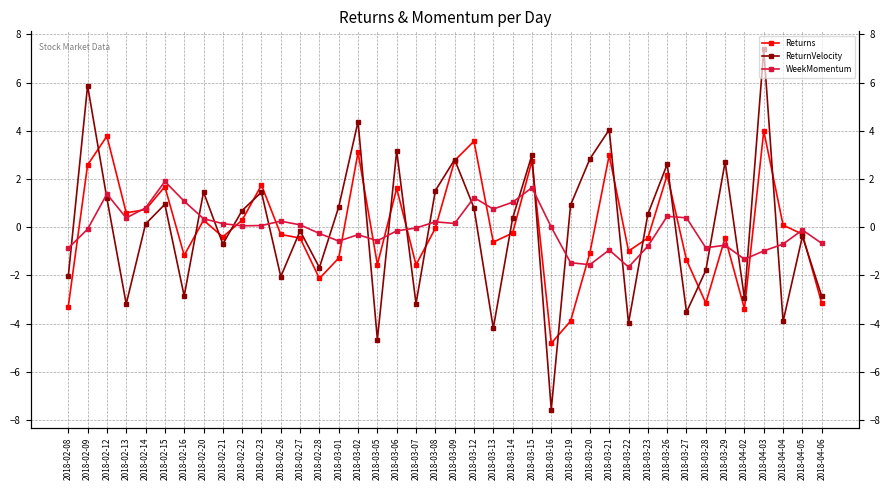

What position from the left is 2018-02-28?

14